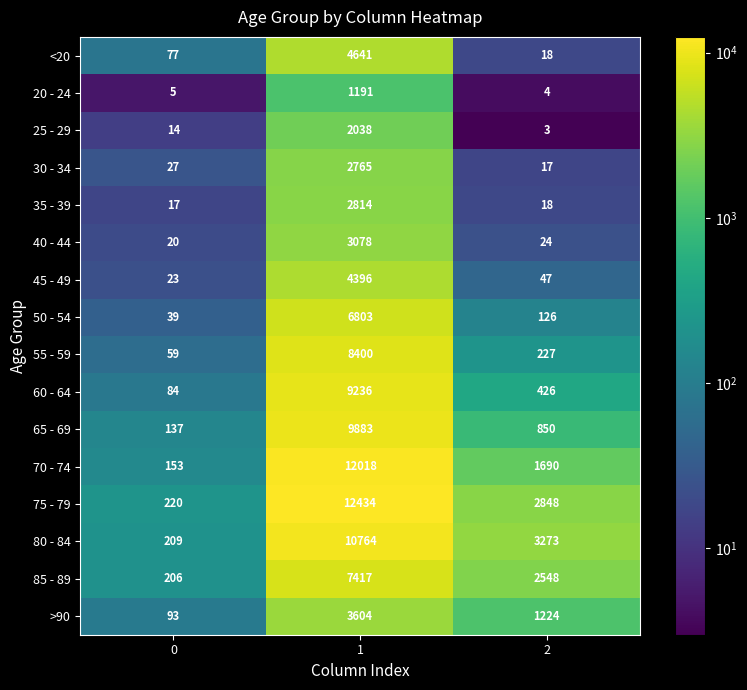

How many data points does each series have?

3